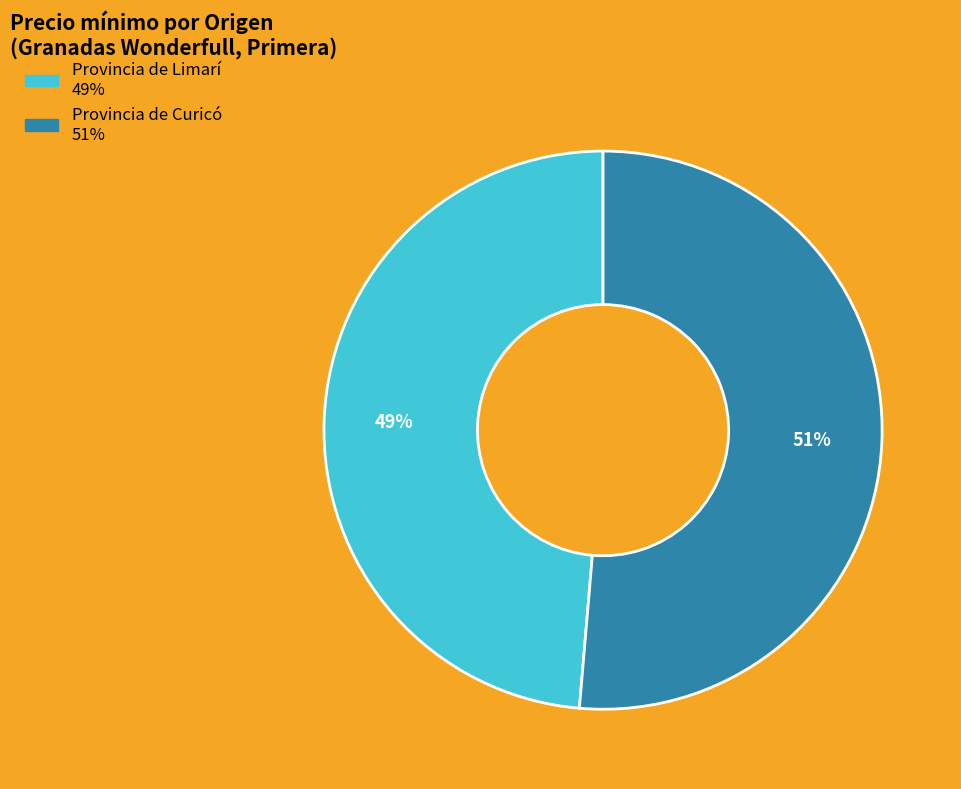

Is there a majority slice in this chart?

Yes